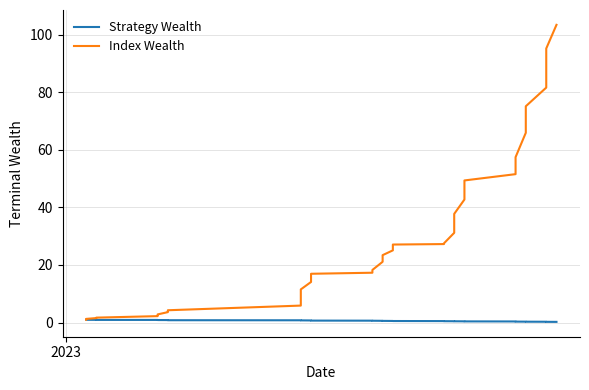

True or false: Strategy Wealth and Index Wealth intersect in this chart.

False